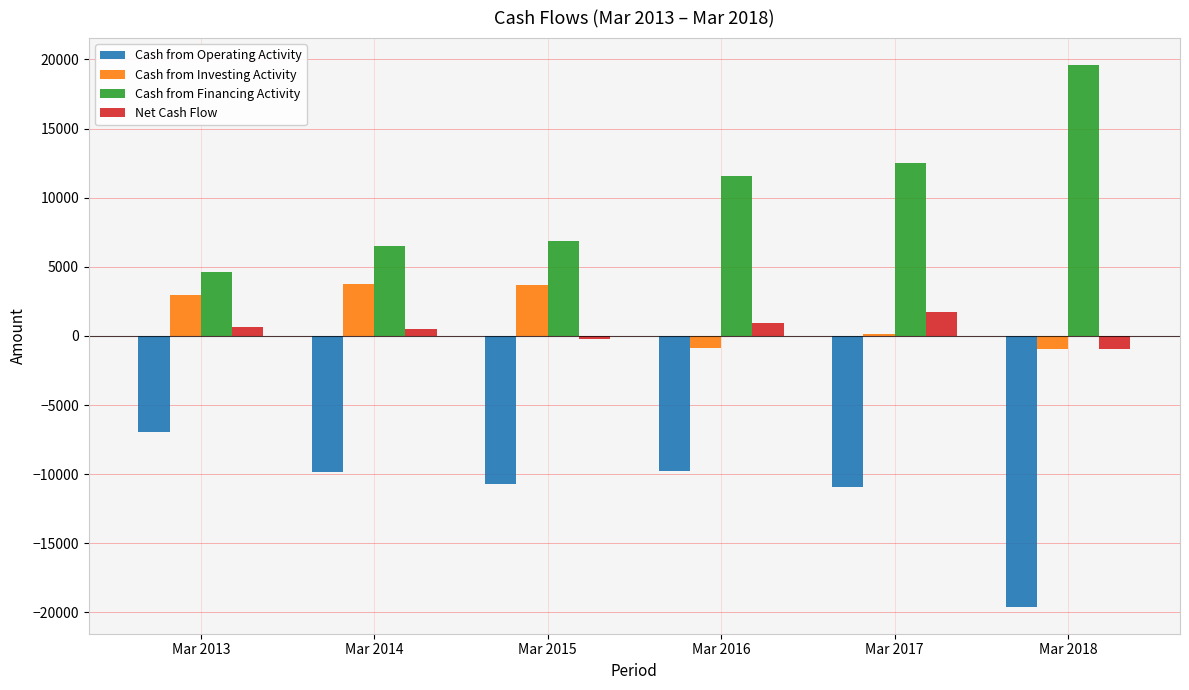

What are all the series names shown in the legend?

Cash from Operating Activity, Cash from Investing Activity, Cash from Financing Activity, Net Cash Flow